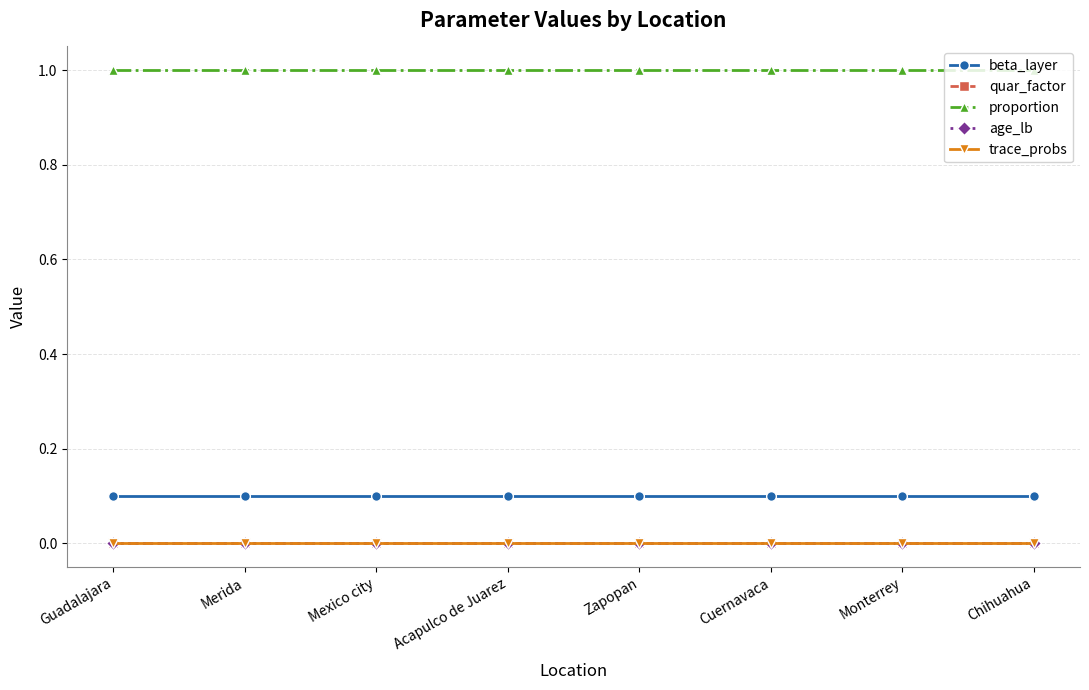

Which series has the widest spread of values?

beta_layer